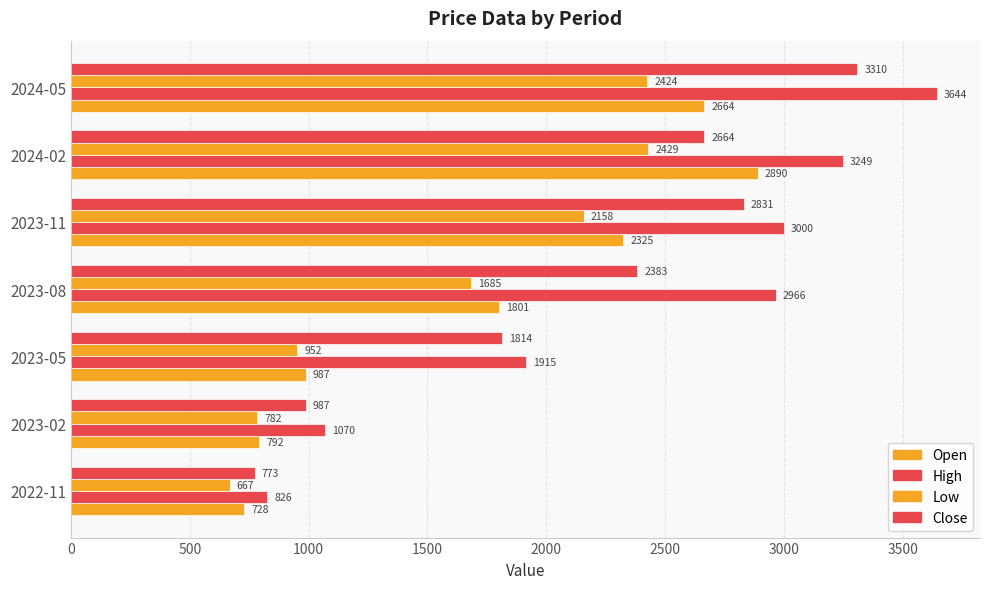

Reading right to left, what are all the values shown in this chart?

Open: 2664.5	2890.0	2325.0	1801.0	987.5	791.8	728.2
High: 3643.7	3248.9	3000.0	2965.6	1914.9	1070.0	825.8
Low: 2424.0	2429.2	2158.0	1685.0	951.5	782.0	666.8
Close: 3309.8	2664.5	2831.3	2383.4	1813.6	987.5	772.9